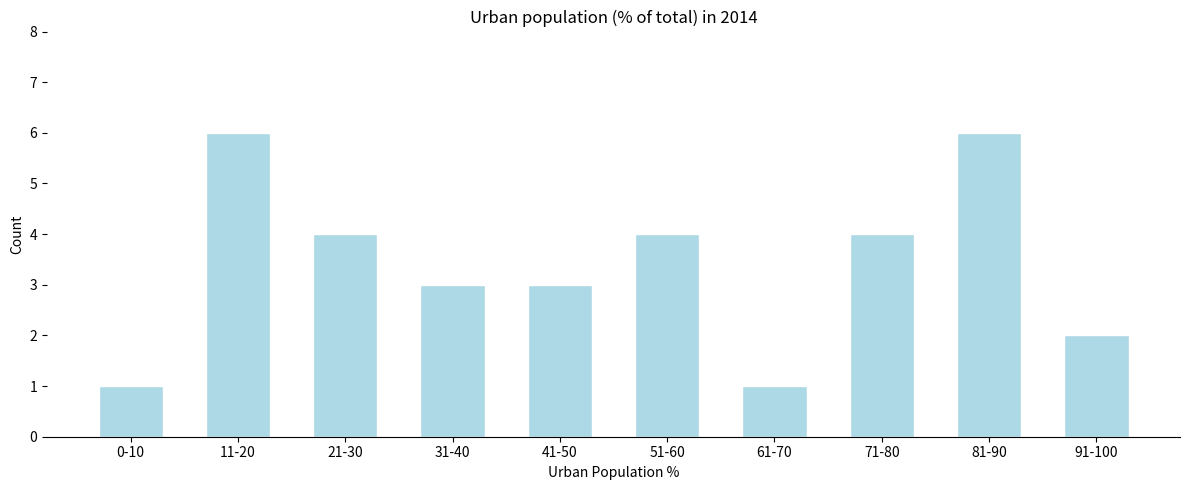

Reading left to right, what are all the values shown in this chart?

1	6	4	3	3	4	1	4	6	2